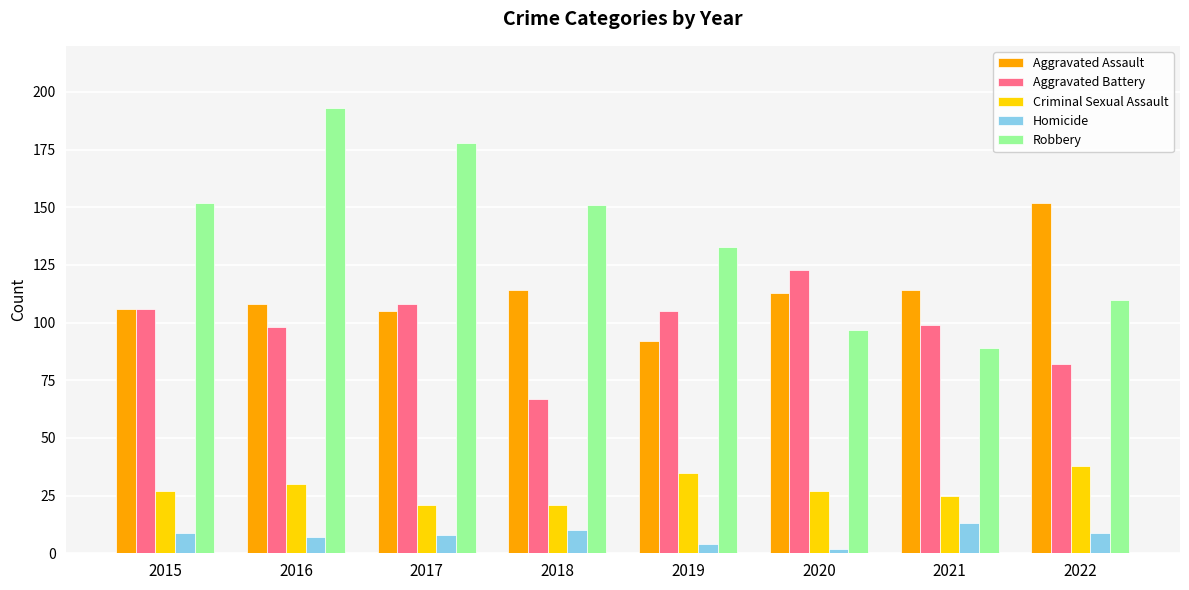

Reading left to right, what are all the values shown in this chart?

Aggravated Assault: 2015=106	2016=108	2017=105	2018=114	2019=92	2020=113	2021=114	2022=152
Aggravated Battery: 2015=106	2016=98	2017=108	2018=67	2019=105	2020=123	2021=99	2022=82
Criminal Sexual Assault: 2015=27	2016=30	2017=21	2018=21	2019=35	2020=27	2021=25	2022=38
Homicide: 2015=9	2016=7	2017=8	2018=10	2019=4	2020=2	2021=13	2022=9
Robbery: 2015=152	2016=193	2017=178	2018=151	2019=133	2020=97	2021=89	2022=110